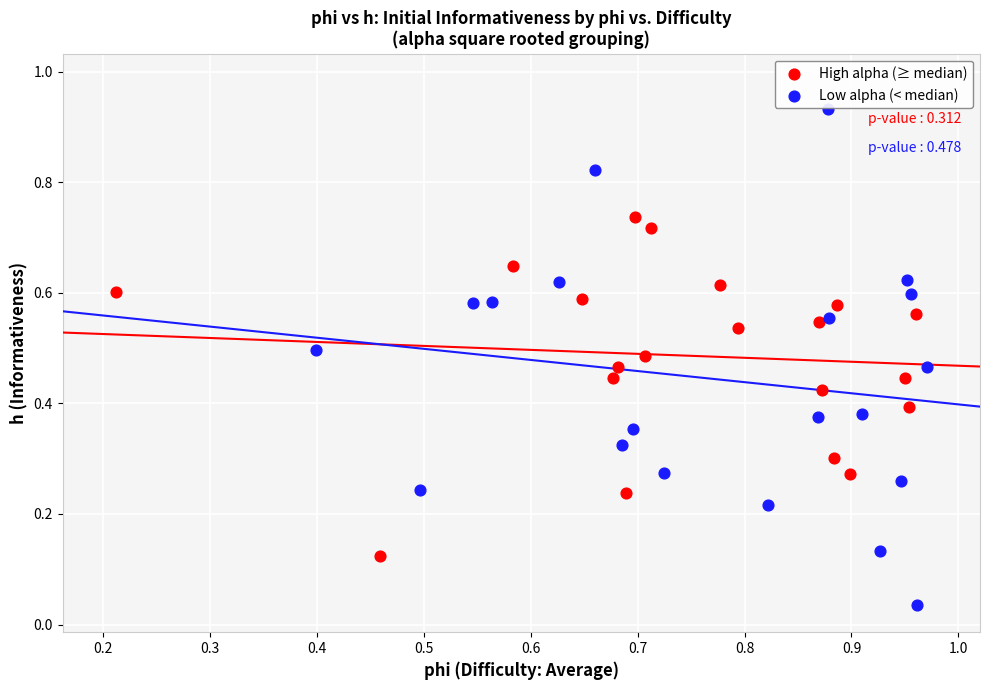

Which series has the widest spread of Y values?

Low alpha (< median)